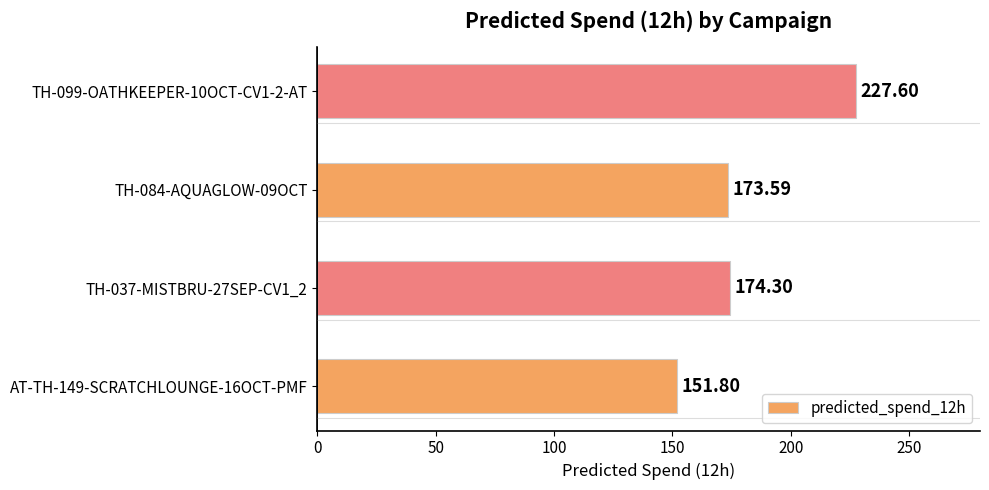

Between AT-TH-149-SCRATCHLOUNGE-16OCT-PMF and TH-084-AQUAGLOW-09OCT, which is larger?

TH-084-AQUAGLOW-09OCT